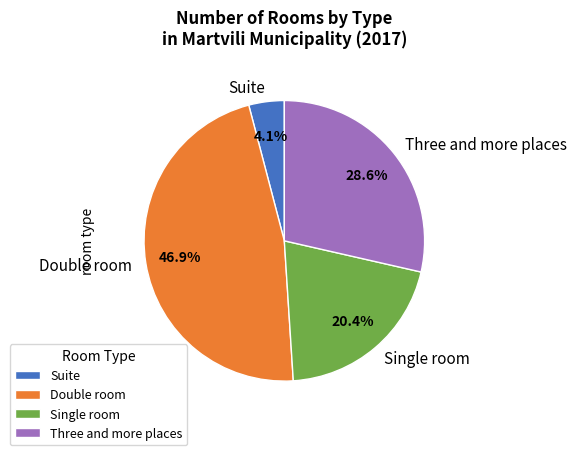

To the nearest percent, what is the difference between the Single room and Double room slice percentages?

27%